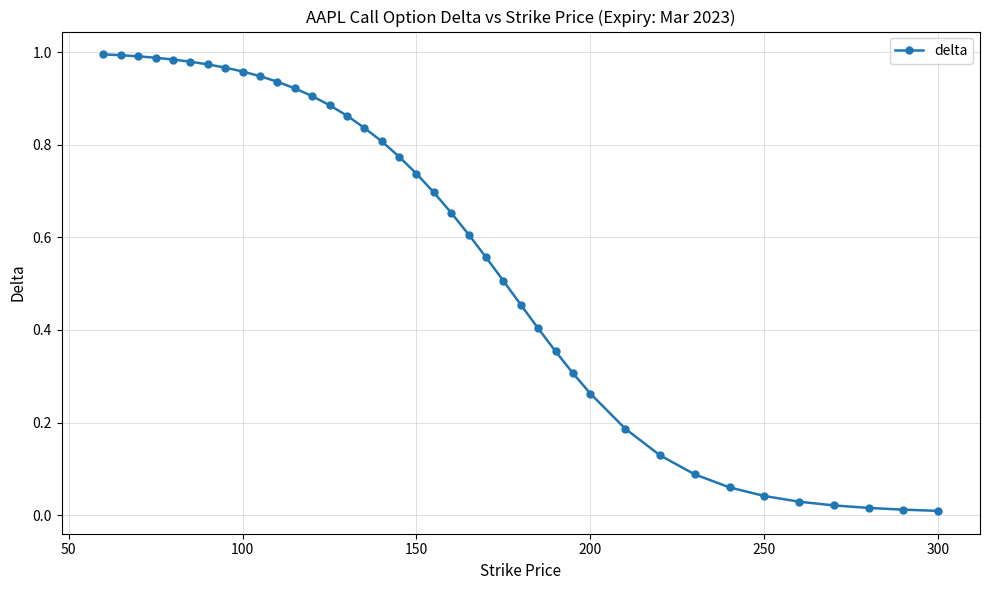

What is the sum of all values?

22.8